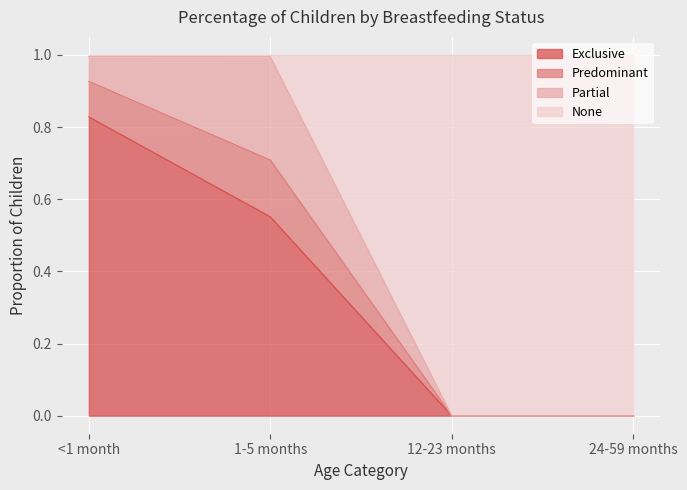

How many lines are shown in the chart?

4